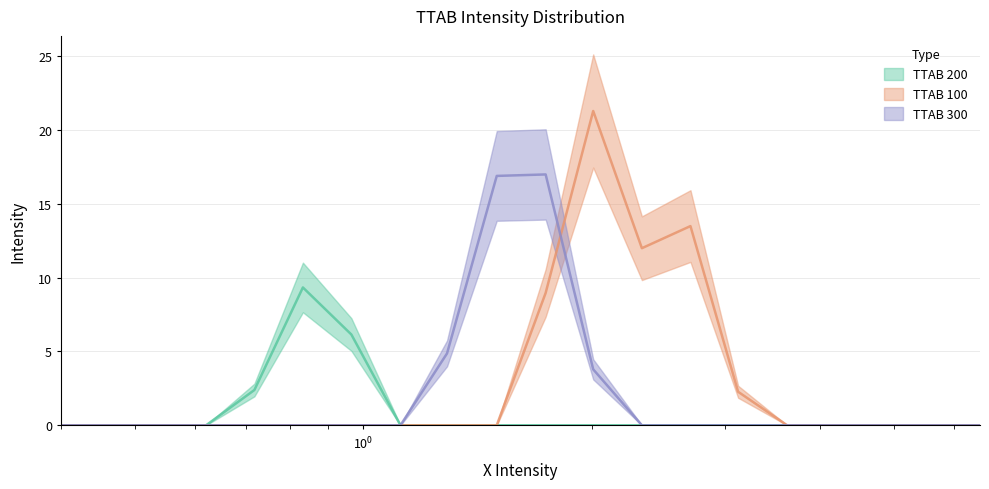

Which series ends up on top after the final intersection of TTAB 300 and TTAB 100?

TTAB 100